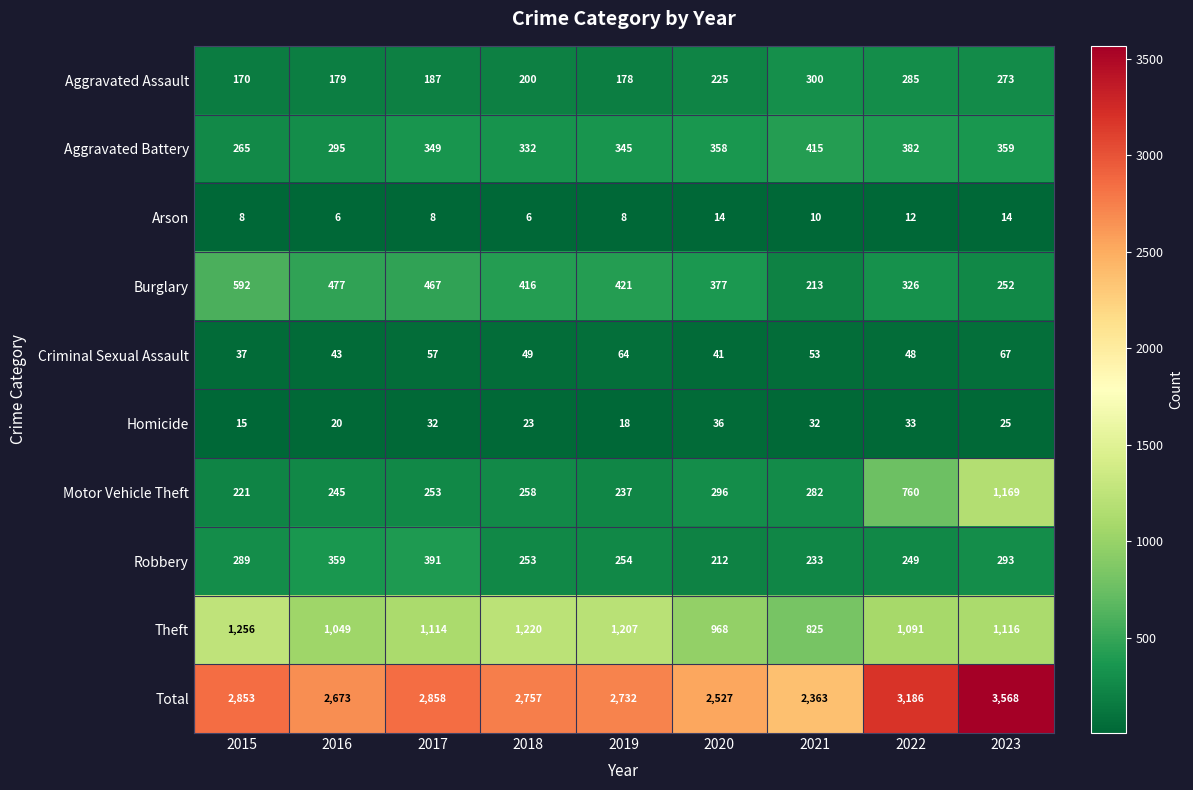

Between 2020 and 2022, which series saw the biggest shift?

Total